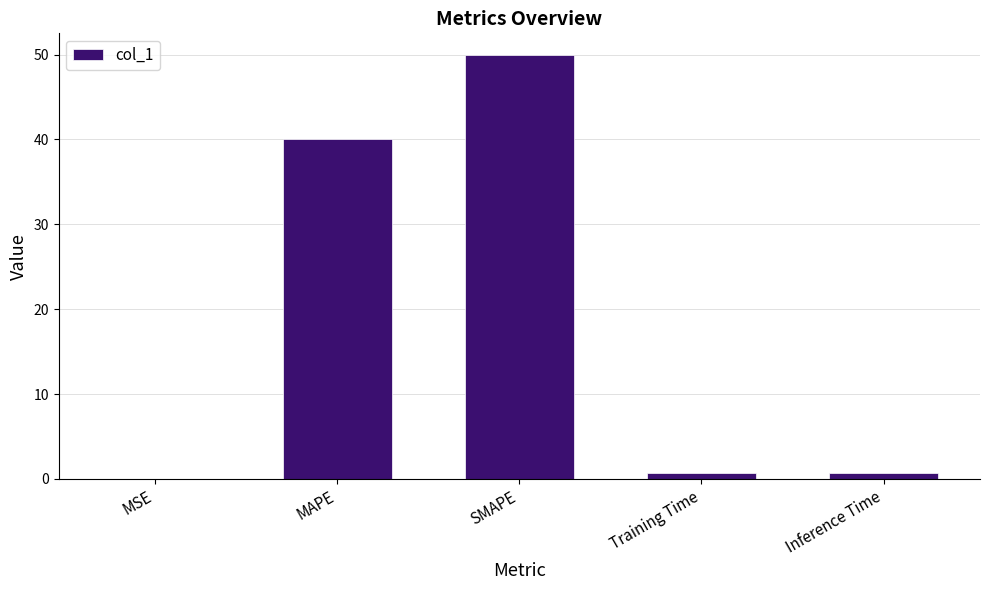

Does the chart contain stacked bars?

No